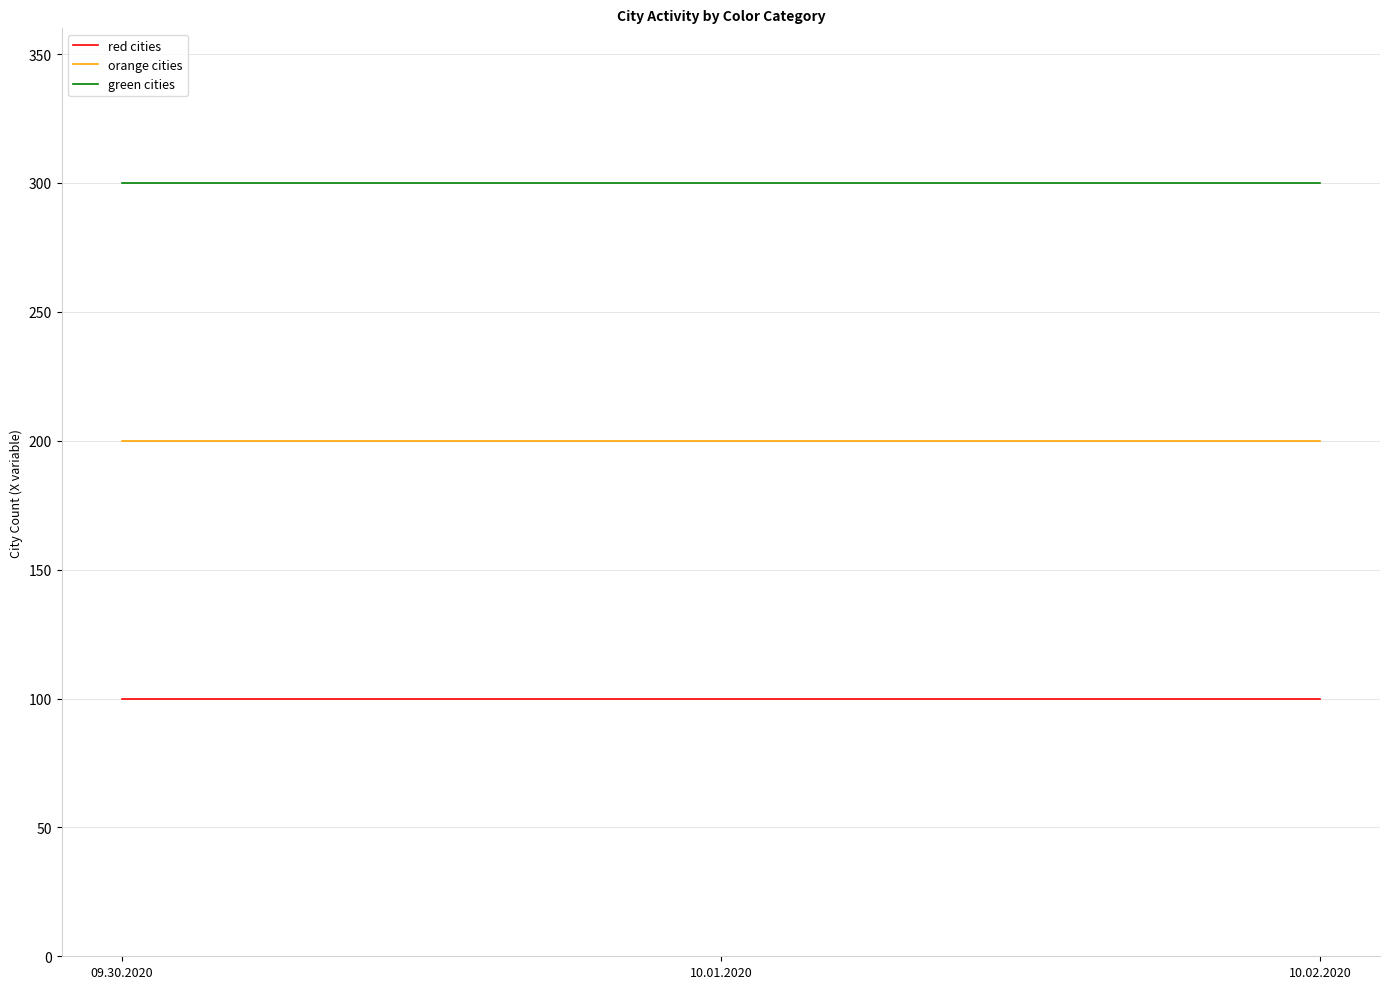

What position from the right is 10.01.2020?

2